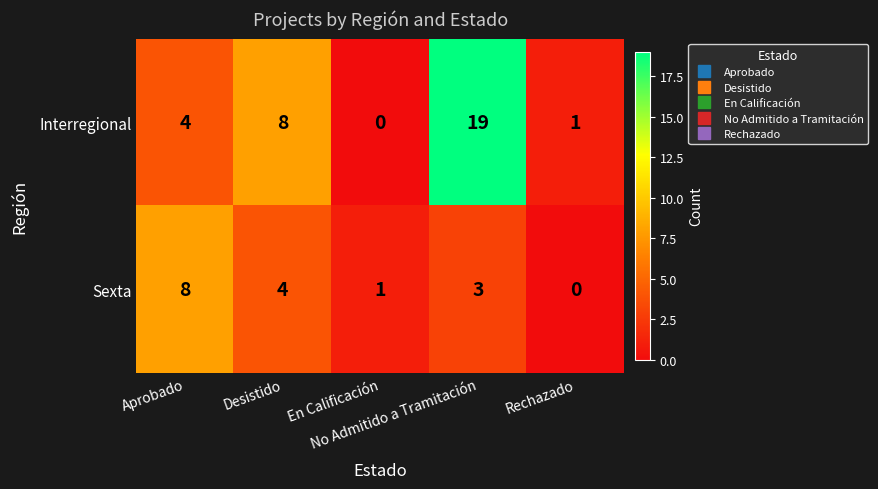

How many data points in Sexta are less than 3?

2